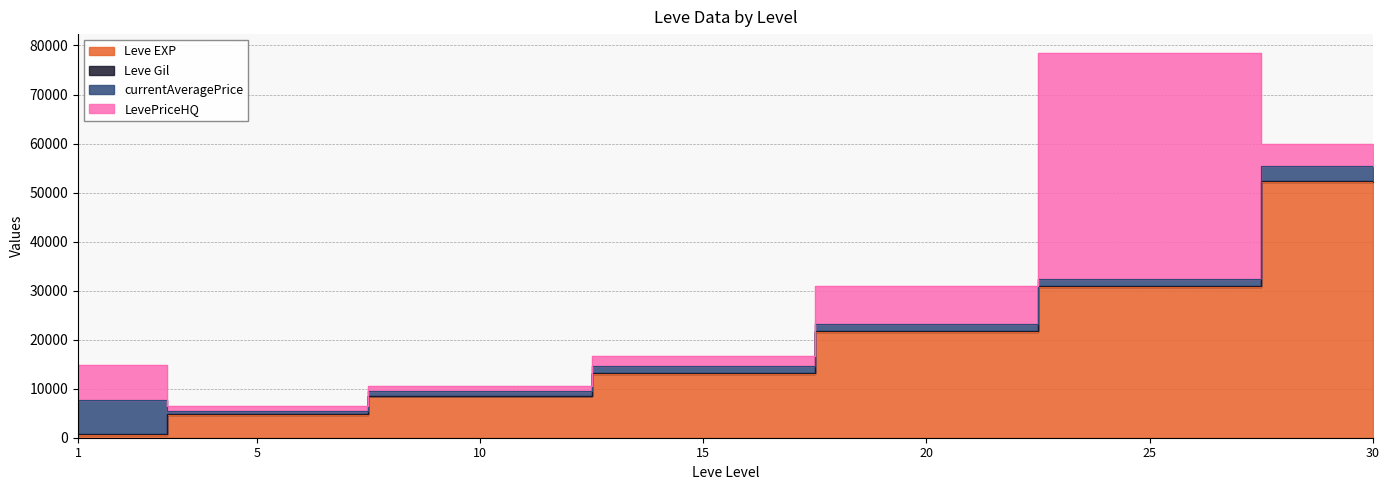

At 10, list the series in order from smallest to largest.

Leve Gil, currentAveragePrice, LevePriceHQ, Leve EXP